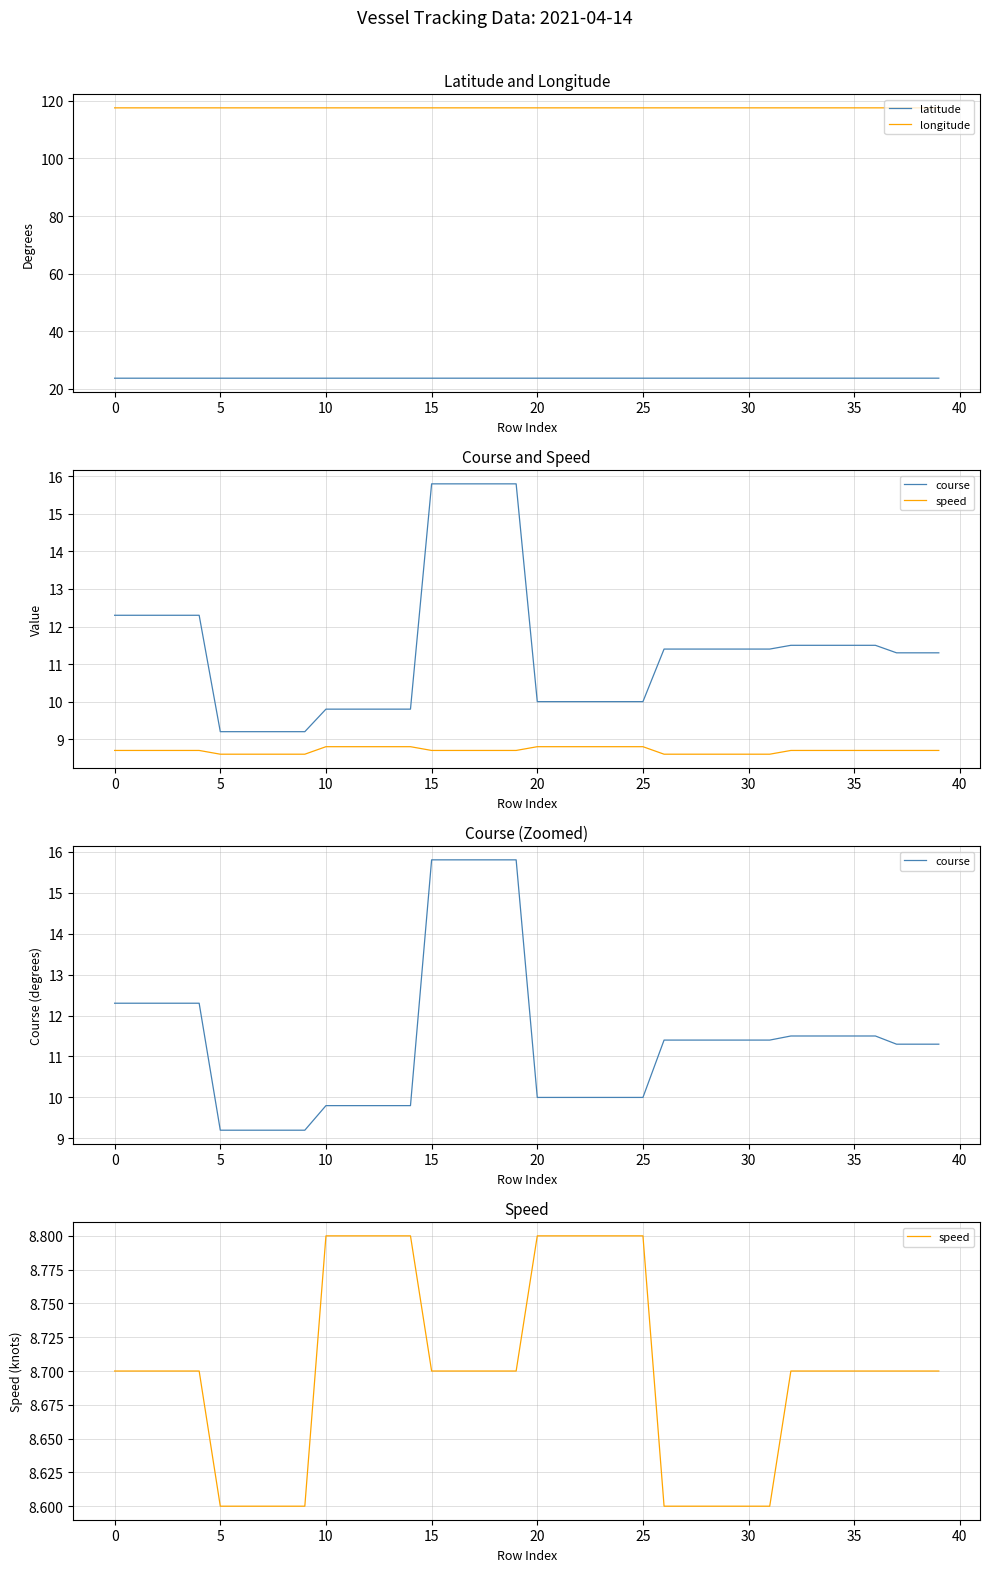

What is the label of the 40th point from the left?

39